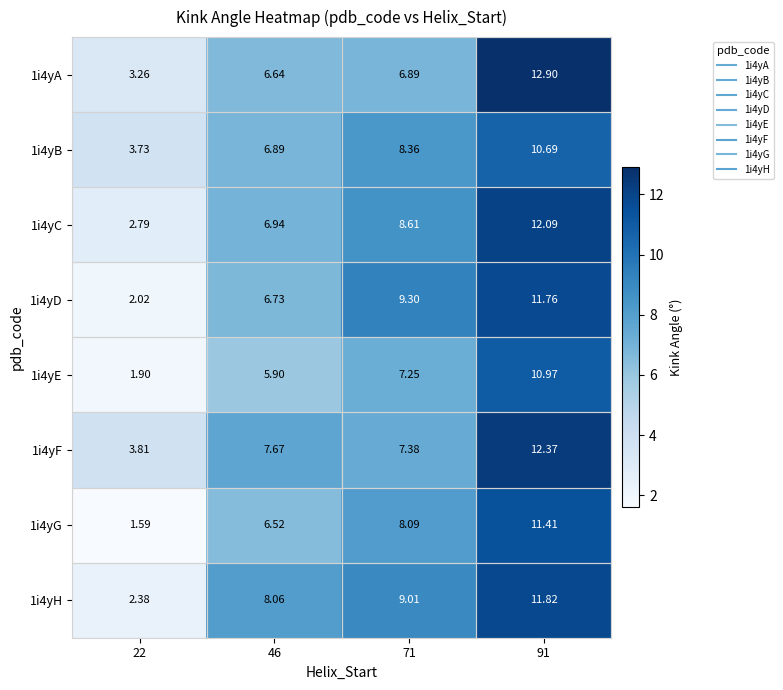

What is the total value across all series at 71?

64.9